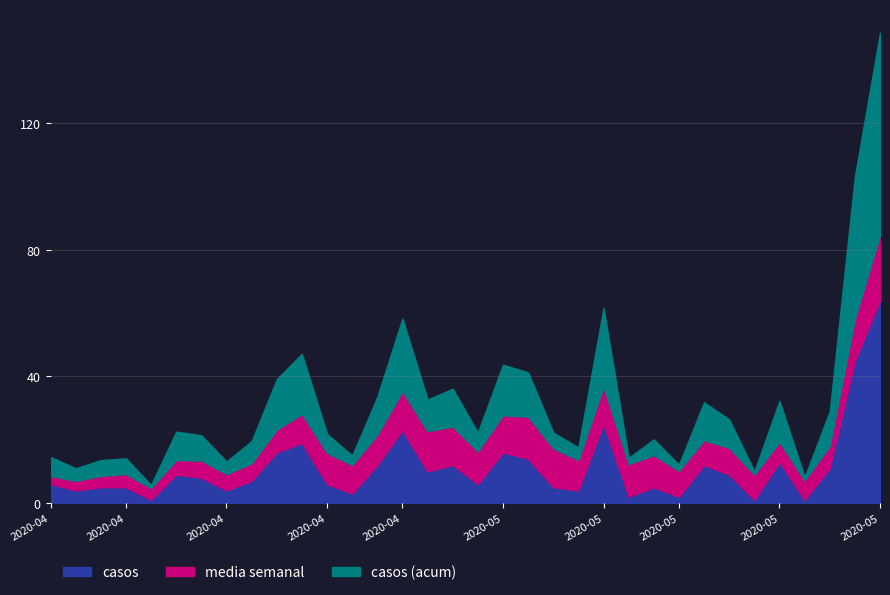

Which series has the largest range (max minus min)?

casos